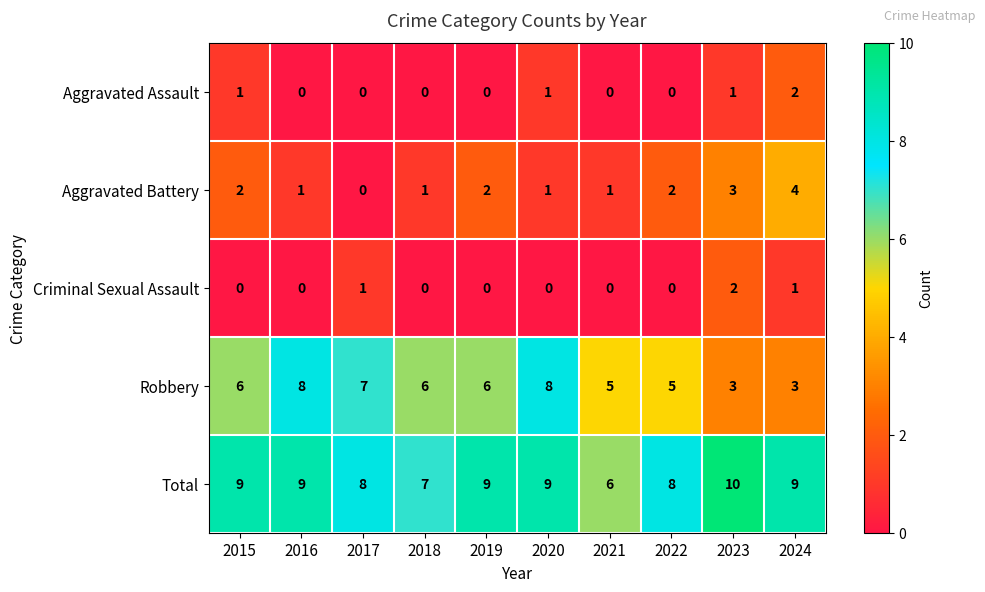

What is the sum of all Aggravated Battery values?

17